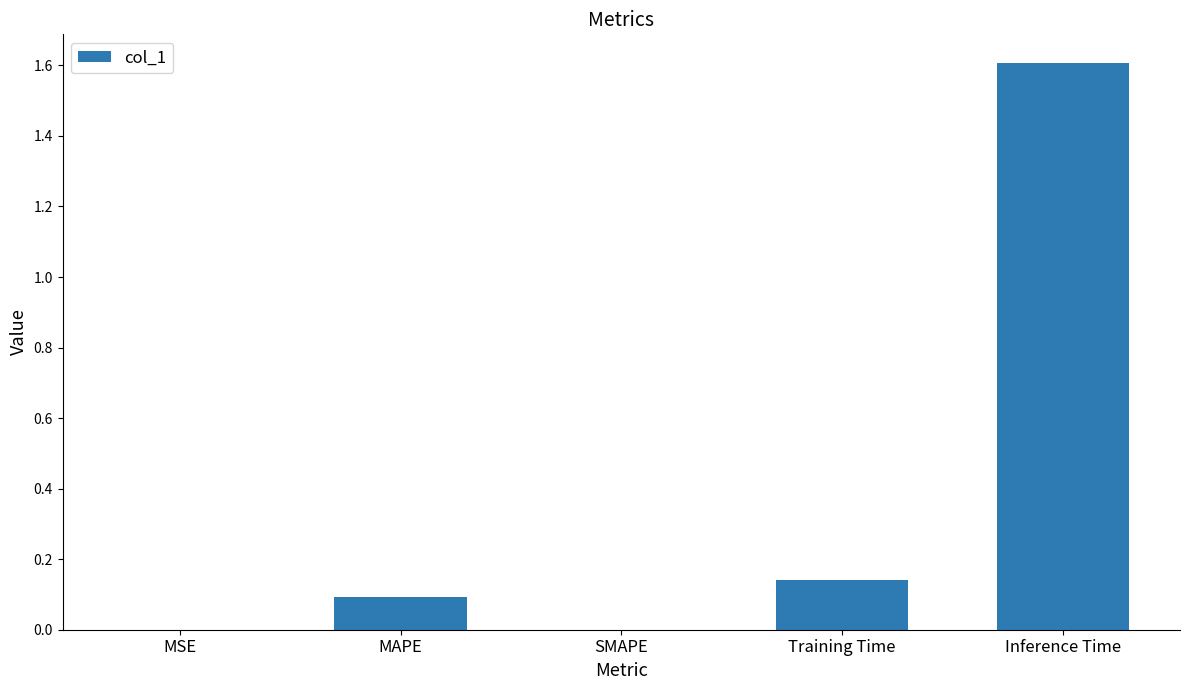

Which category has the highest value across all series?

Inference Time